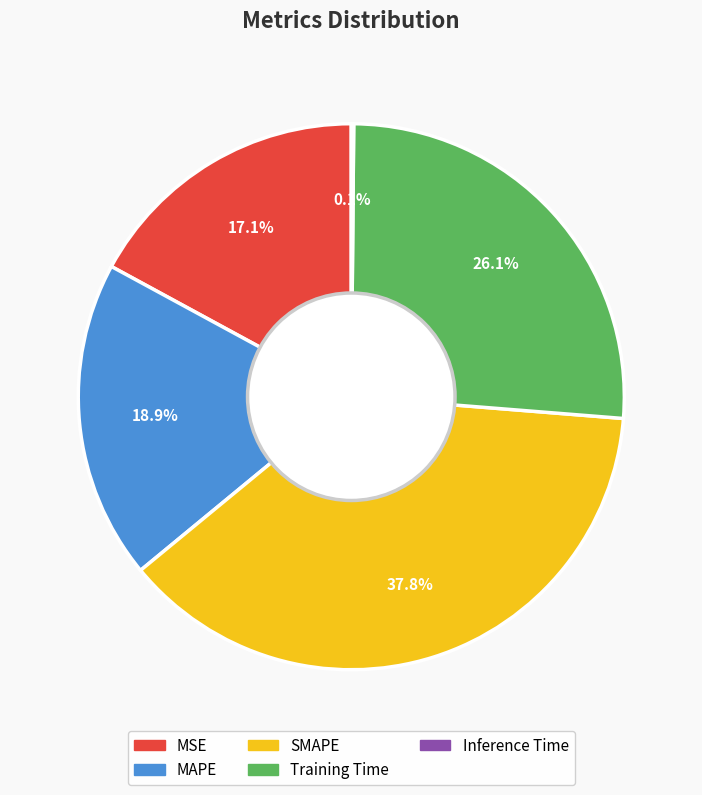

Is the sum of SMAPE and MAPE greater than half?

Yes